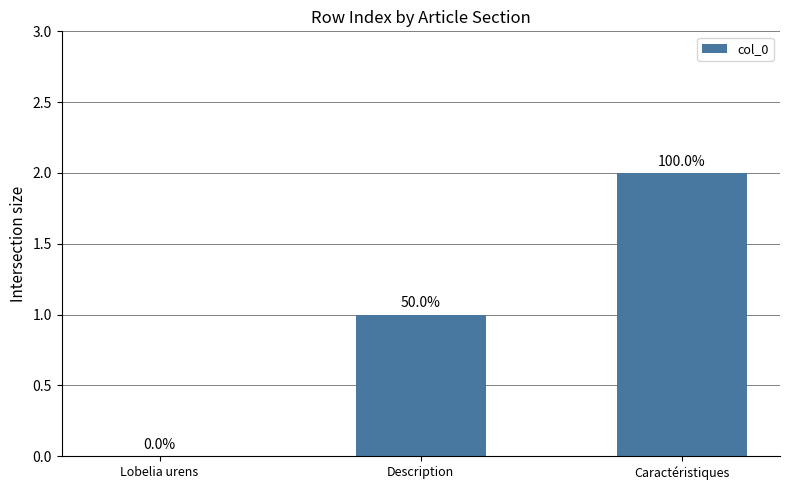

Between Lobelia urens and Description, which is larger?

Description